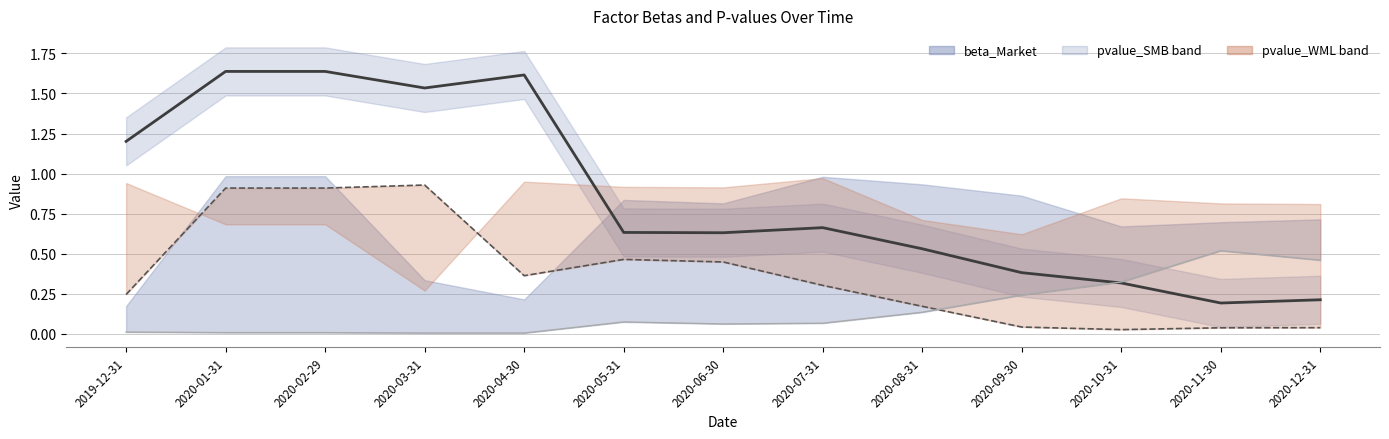

What is the difference between the pvalue_alpha values at 2020-01-31 and 2020-10-31?

0.9